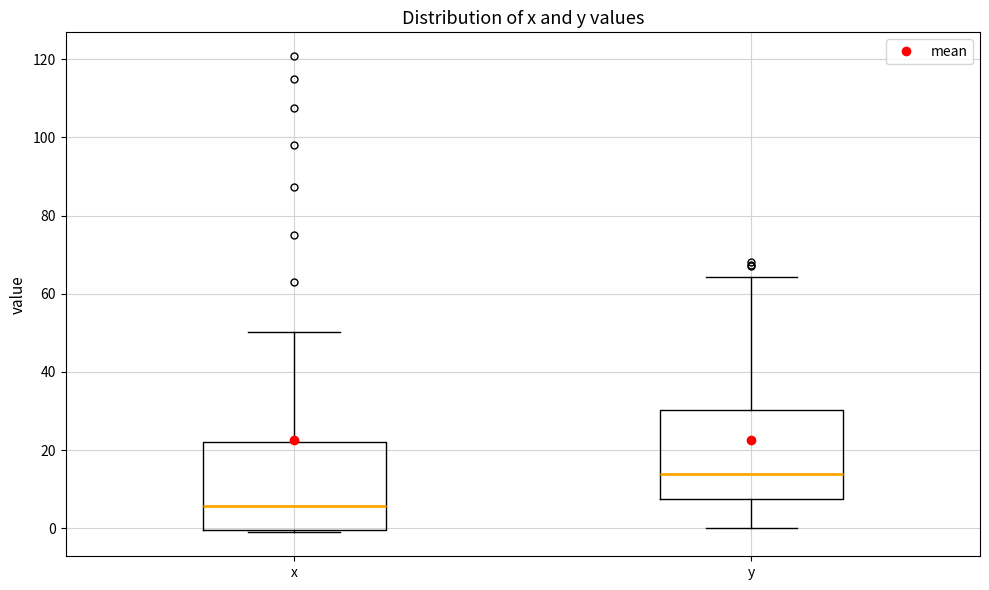

Reading left to right, transcribe this box plot: for each box, give where its median line is, the range the box spans, and where its two whiskers end, as read against the y-axis. The values are not printed on the chart, so give them approximately, as read against the axis.

x: median 6, box 0 to 22, whiskers -2 to 50
y: median 14, box 8 to 30, whiskers 0 to 64